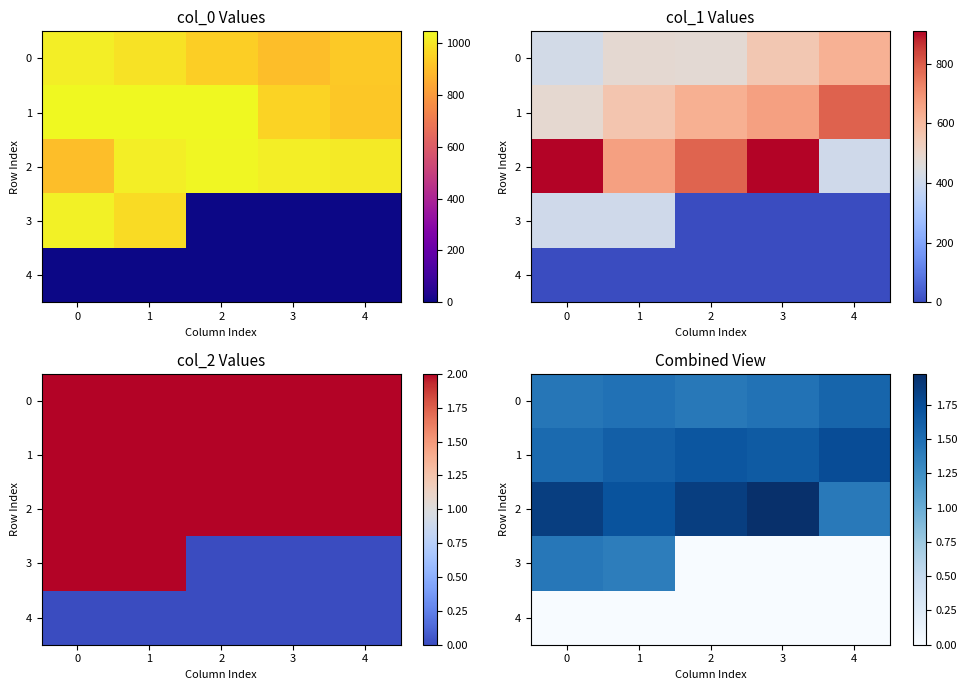

Between 3 and 4, which series saw the biggest shift?

2